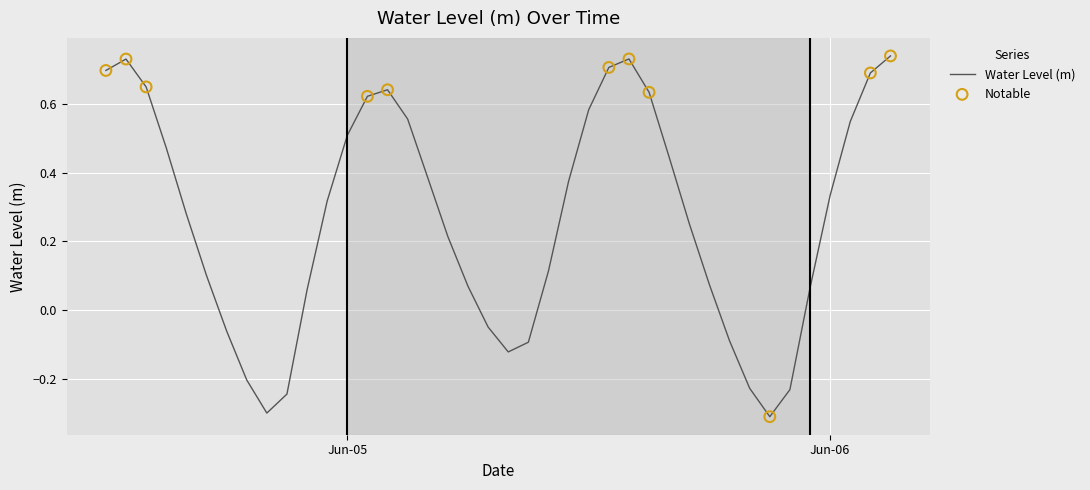

What is the minimum value shown in the chart?

-0.3